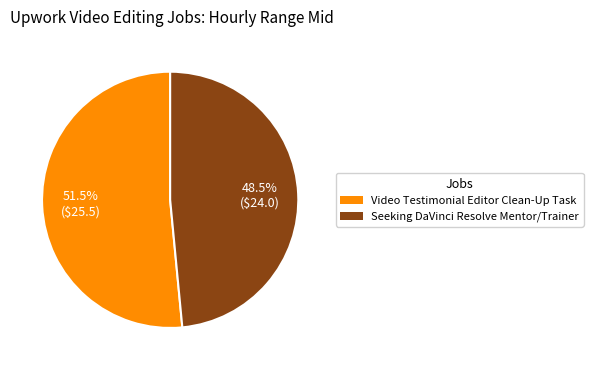

To the nearest percent, what is the average slice percentage?

50%